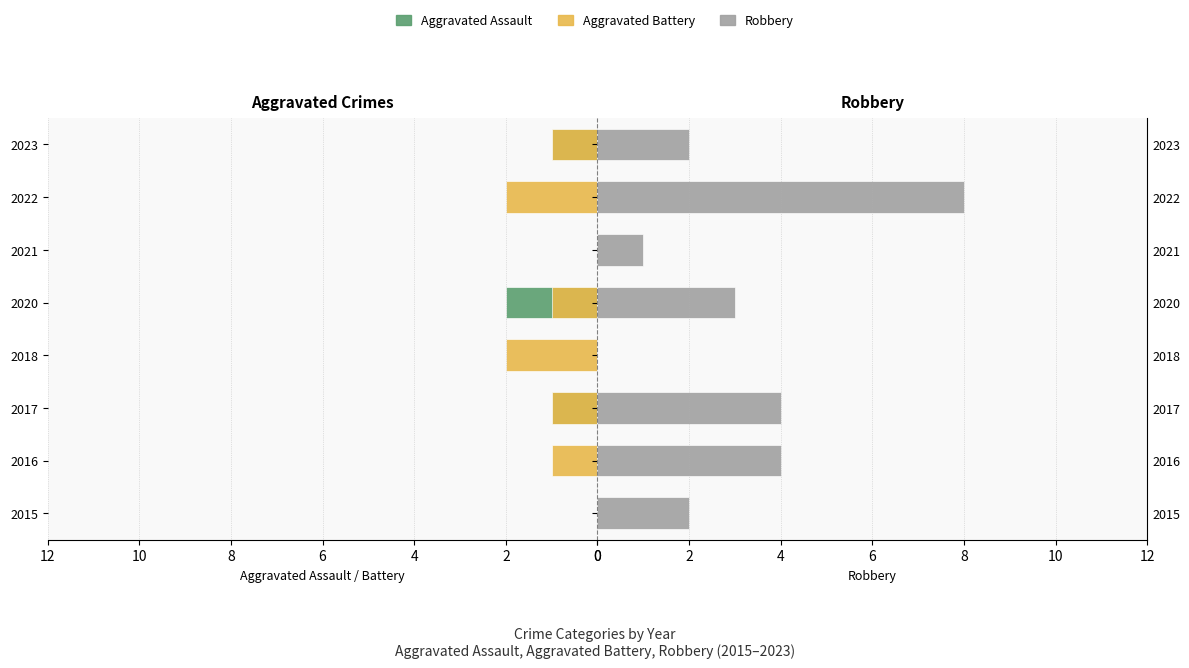

What is the difference between the maximum and minimum values in the Aggravated Battery series?

2